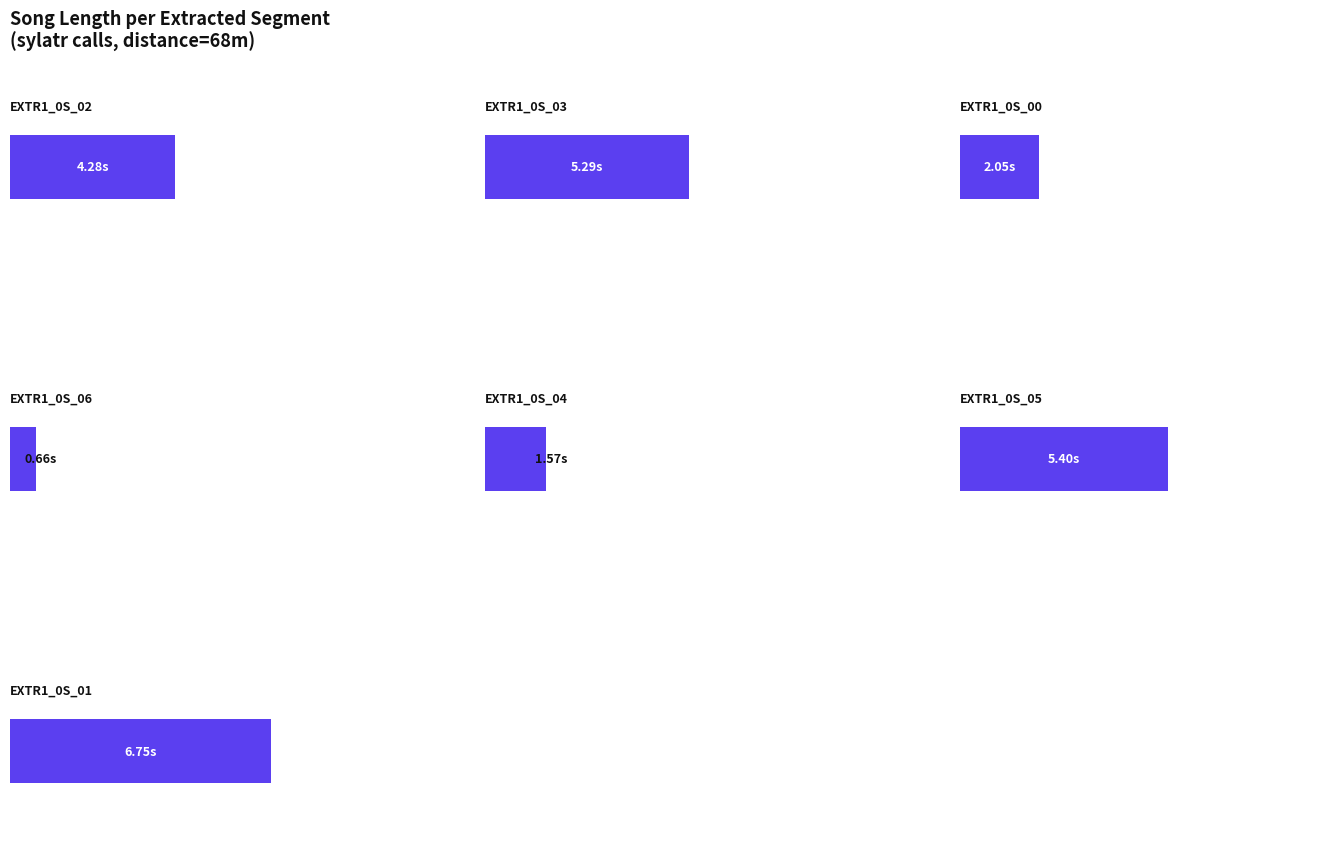

How many values are below 4?

3